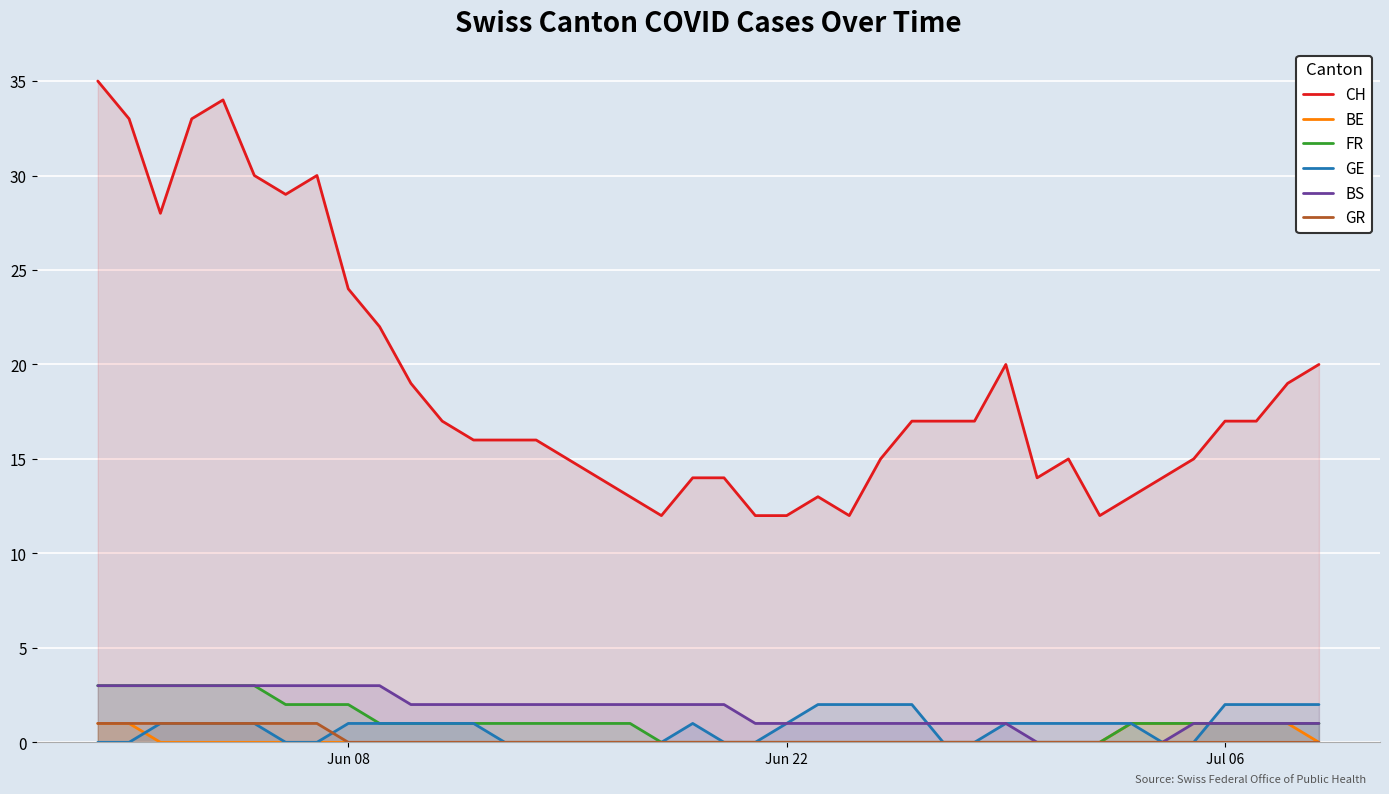

What is the greatest value displayed?

35